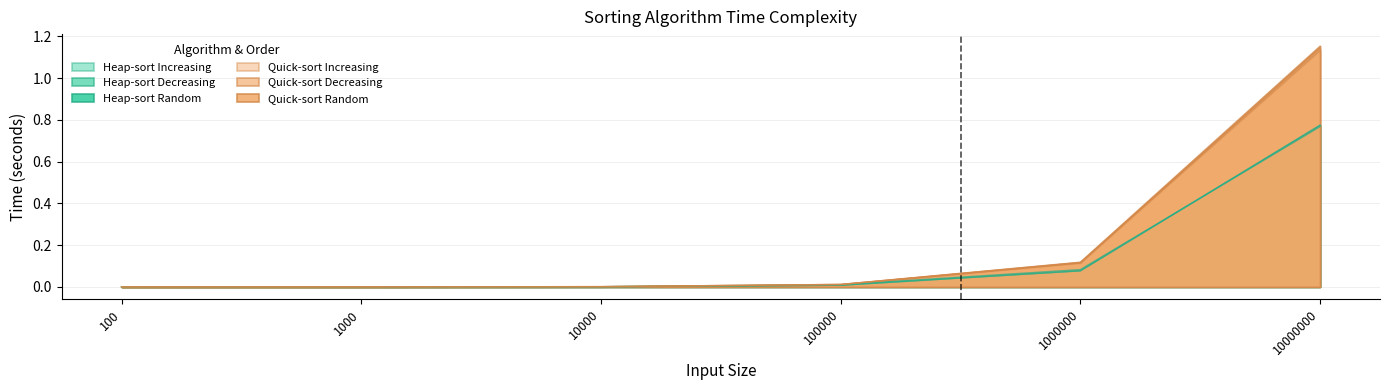

True or false: Heap-sort Increasing has more than 1 points higher than both neighbors.

False